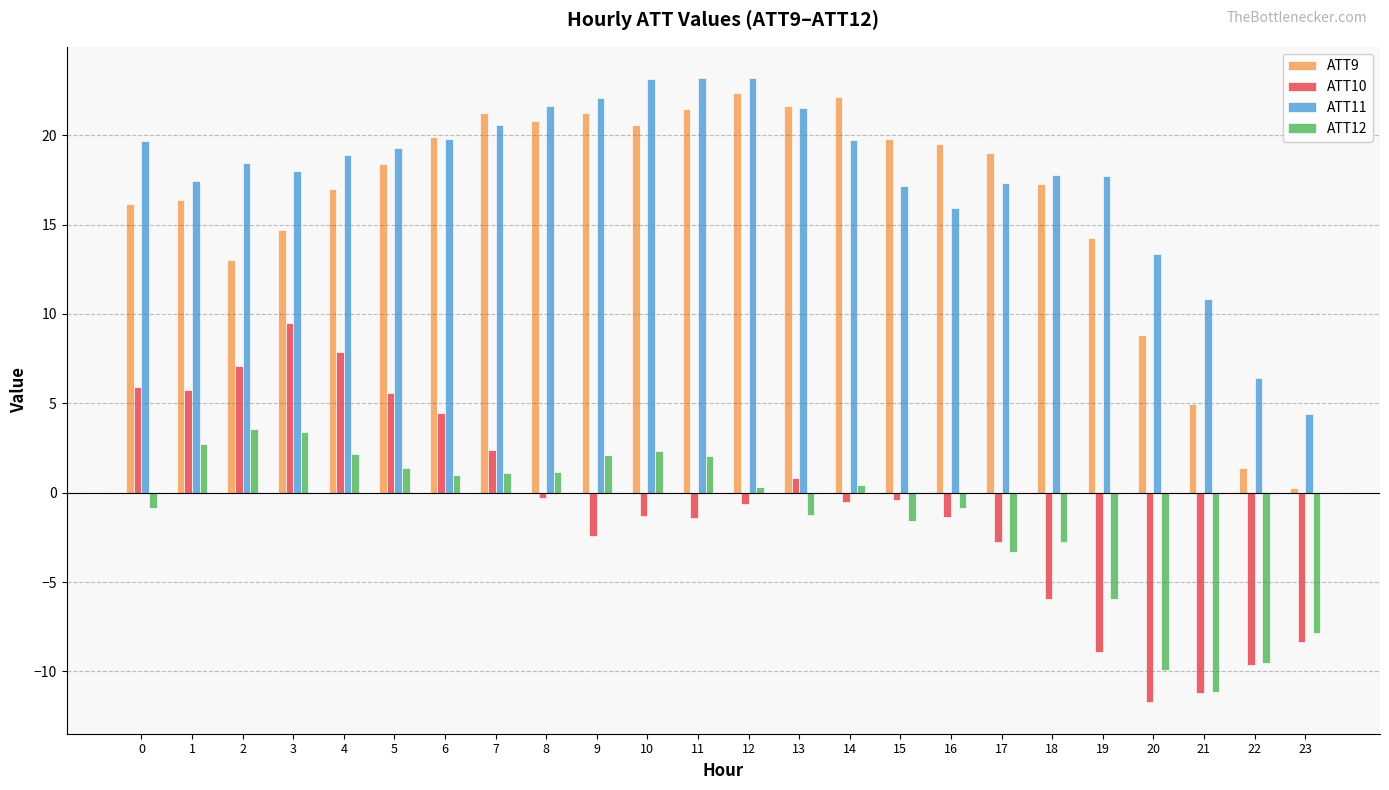

Which category has the lowest value across all series?

20